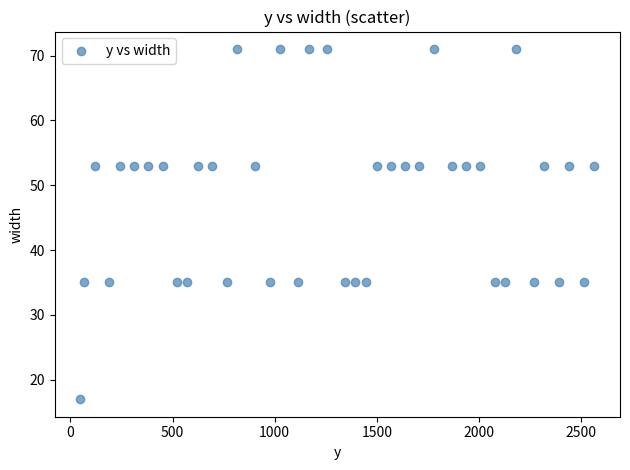

What is the range of X values (max minus min)?

2516